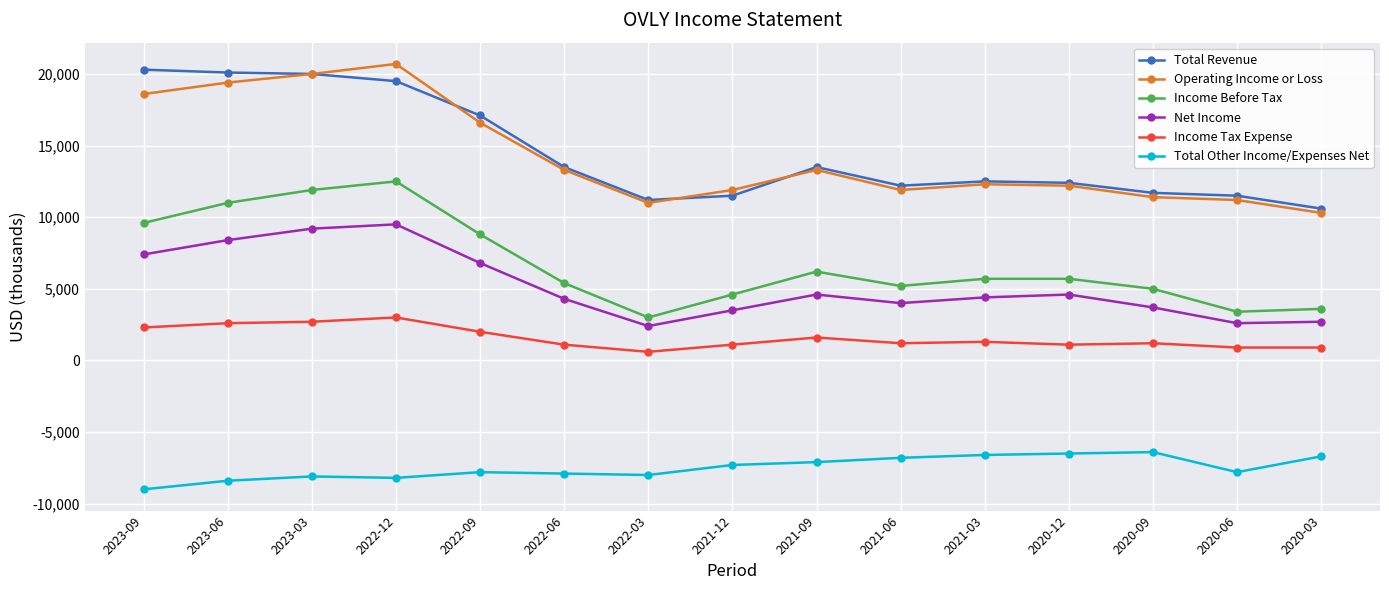

Is the value of Operating Income or Loss at 2022-03 greater than the value of Total Other Income/Expenses Net at 2020-06?

Yes